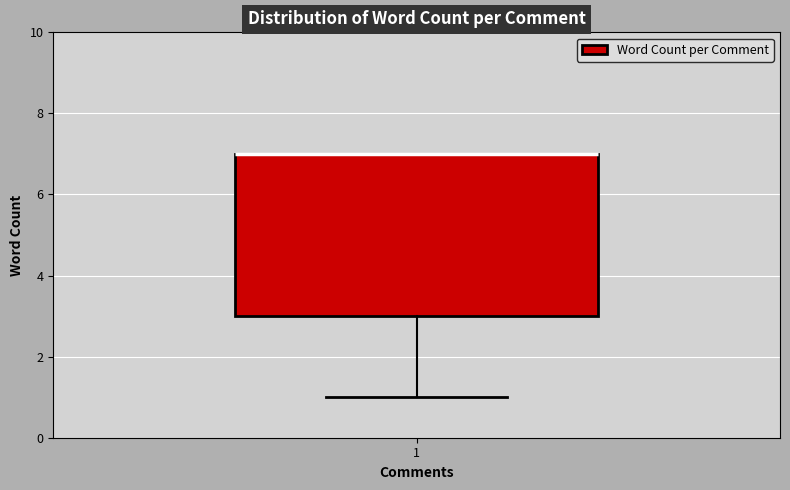

Transcribe this box plot: give where the median line is, the range the box spans, and where the two whiskers end, as read against the y-axis. The values are not printed on the chart, so give them approximately, as read against the axis.

median 7 (drawn on the box's upper edge), box 3 to 7, whiskers 1 to 7